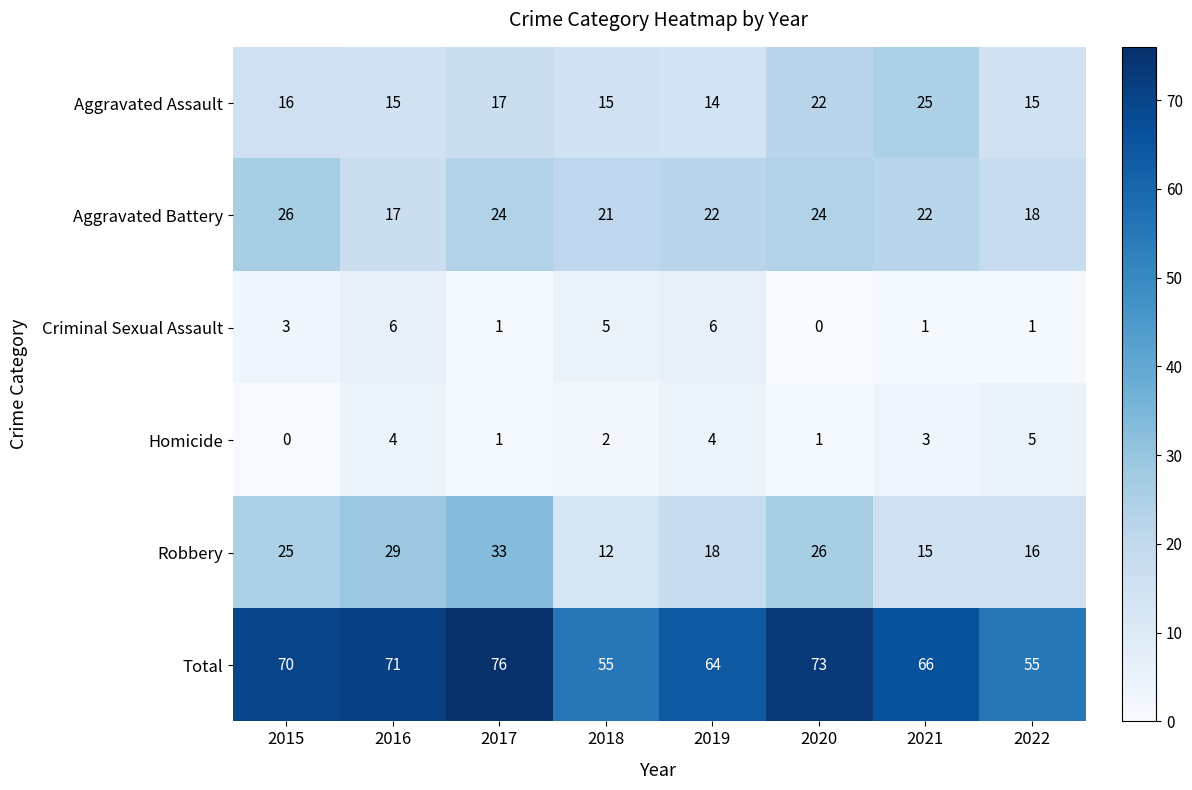

What is the sum of all Criminal Sexual Assault values?

23